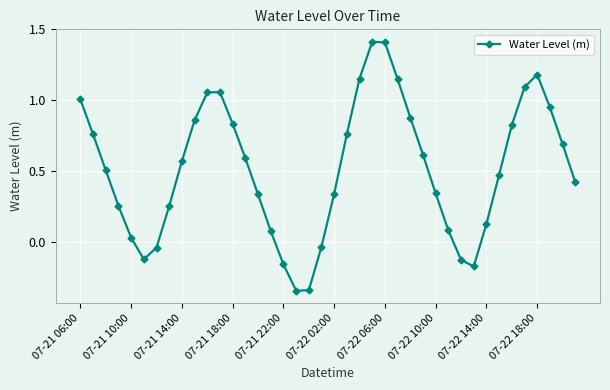

What is the sum of all values?

20.7